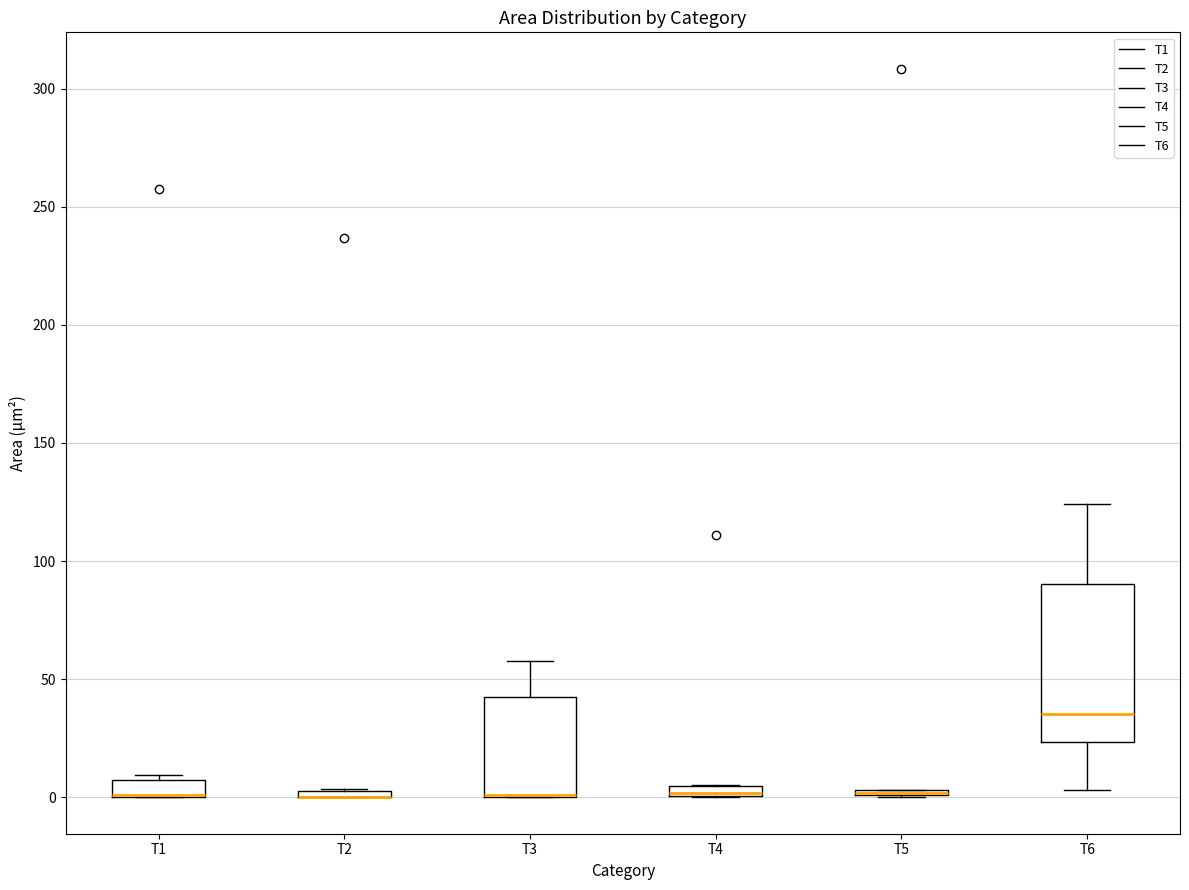

Where is the upper edge of the box for T1 on the y-axis? The values are not printed on the chart, so give them approximately, as read against the axis.

5